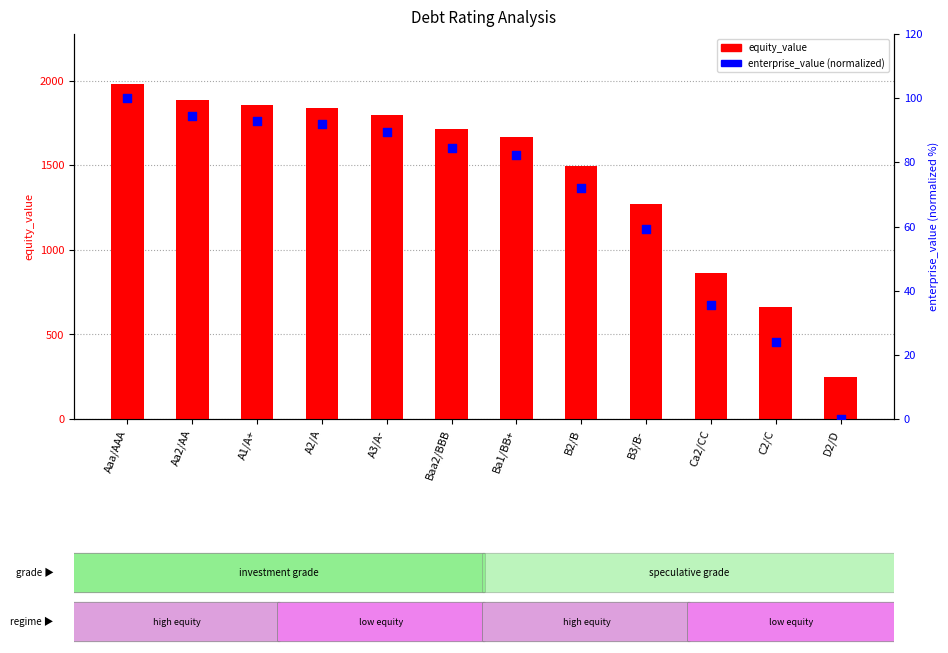

At how many categories does at least one series exceed 340?

11